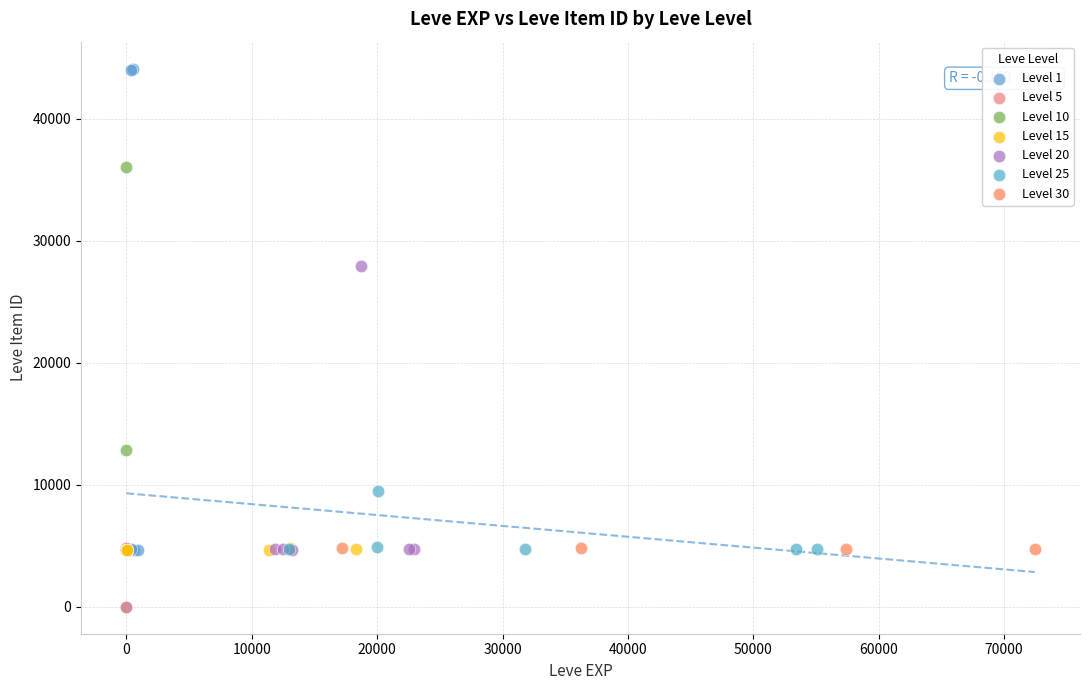

Which series contains the highest Y value?

Level 1